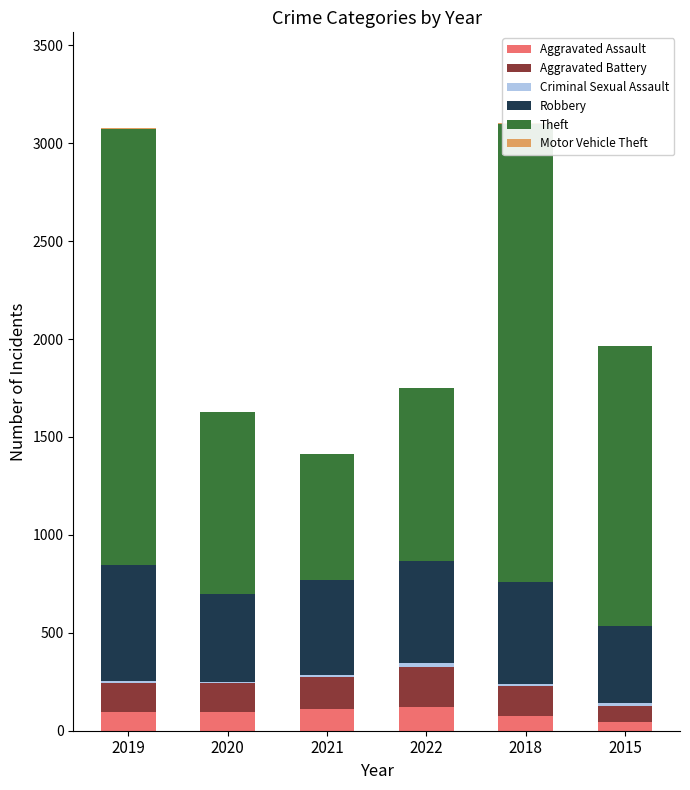

Which series has the widest spread of values?

Theft